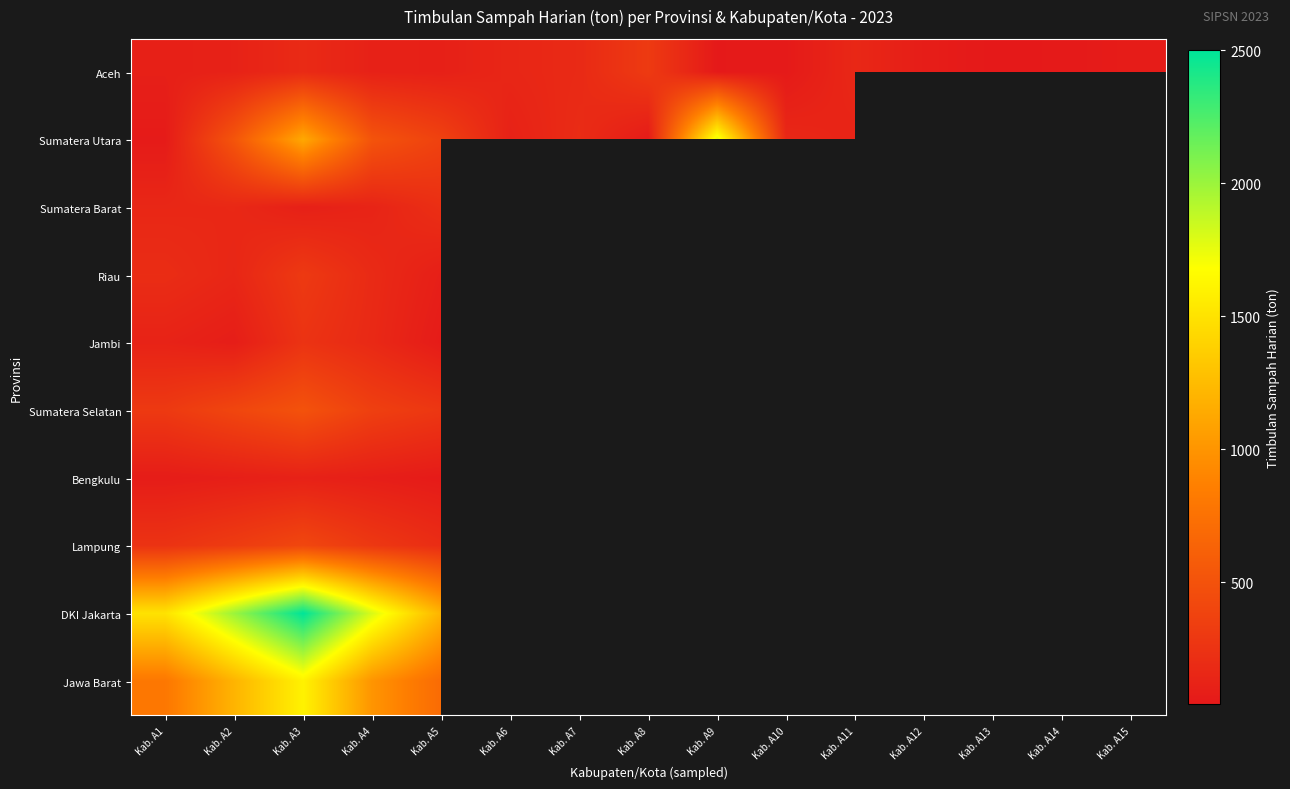

How many positive values does the Sumatera Selatan series have?

5